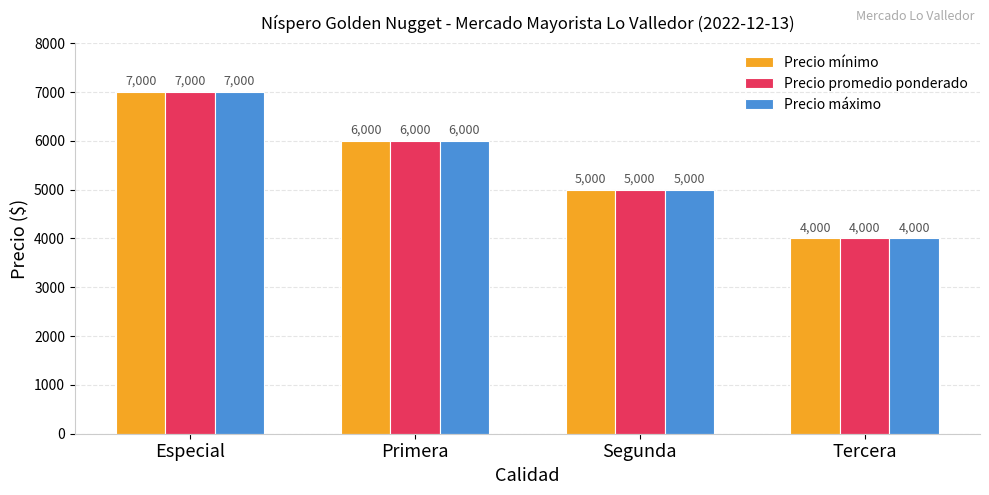

What are all the series names shown in the legend?

Precio mínimo, Precio promedio ponderado, Precio máximo